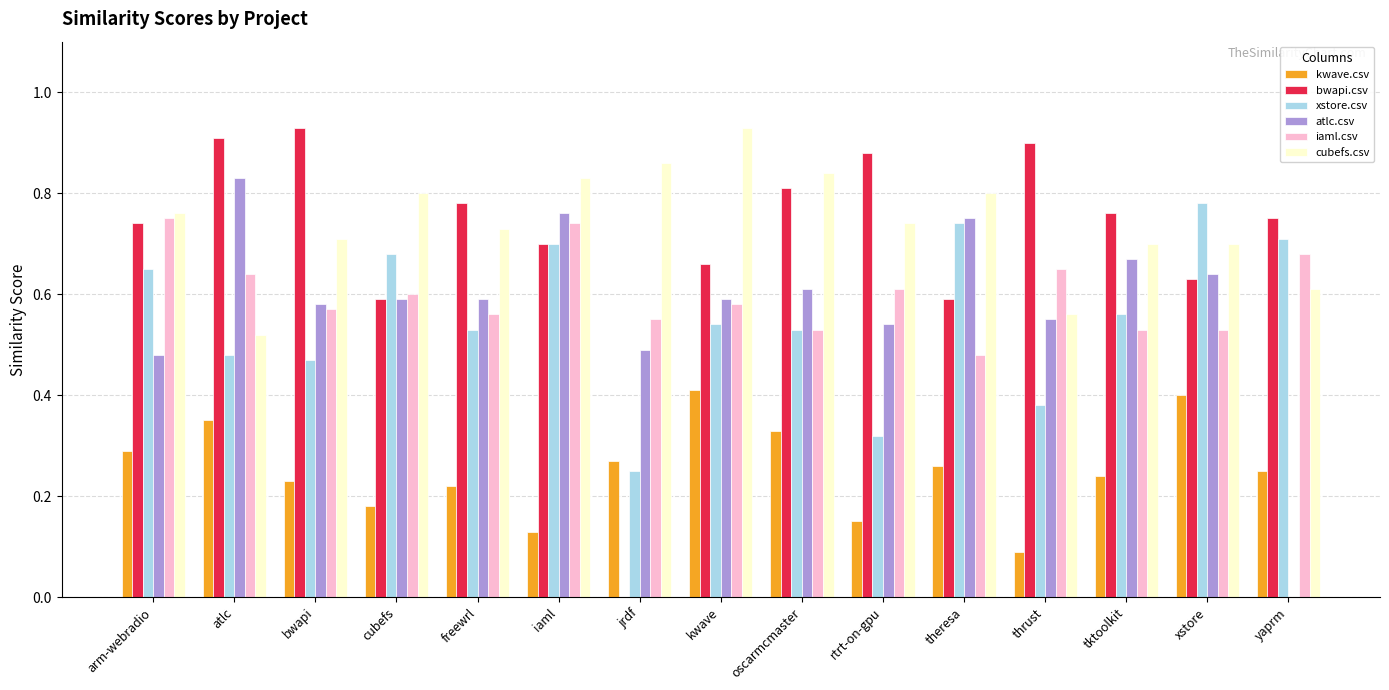

How many data points does each series have?

15